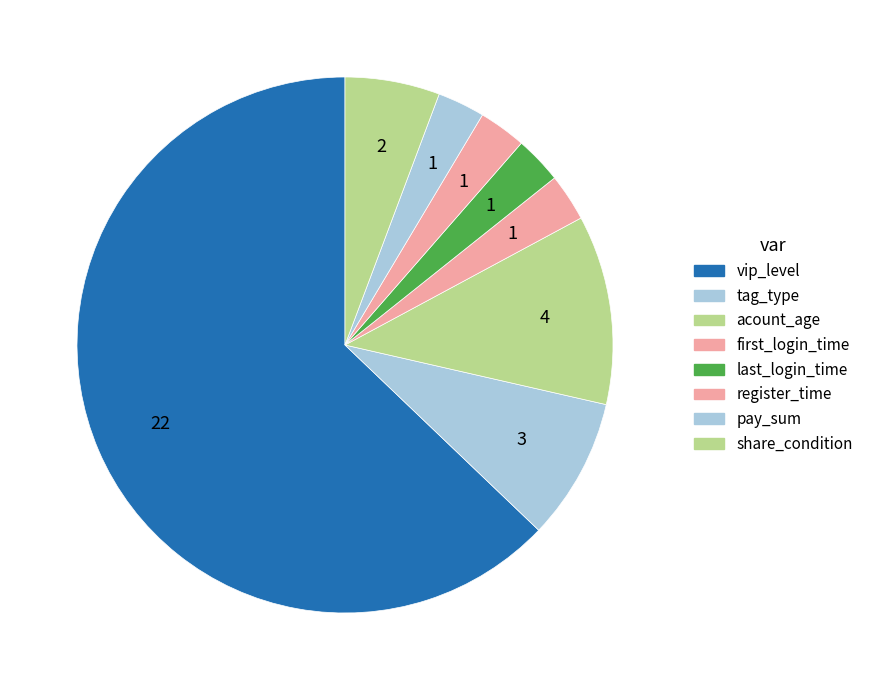

To the nearest percent, what portion does vip_level represent?

63%